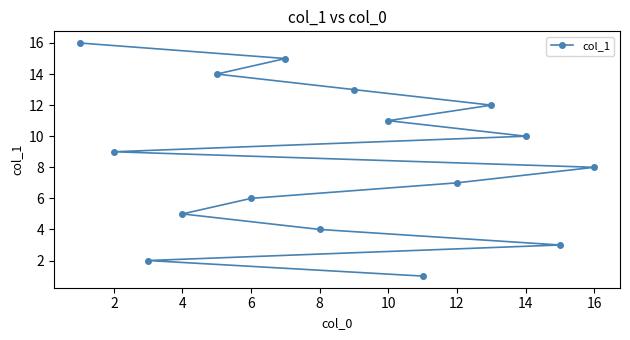

What is the smallest value displayed?

1